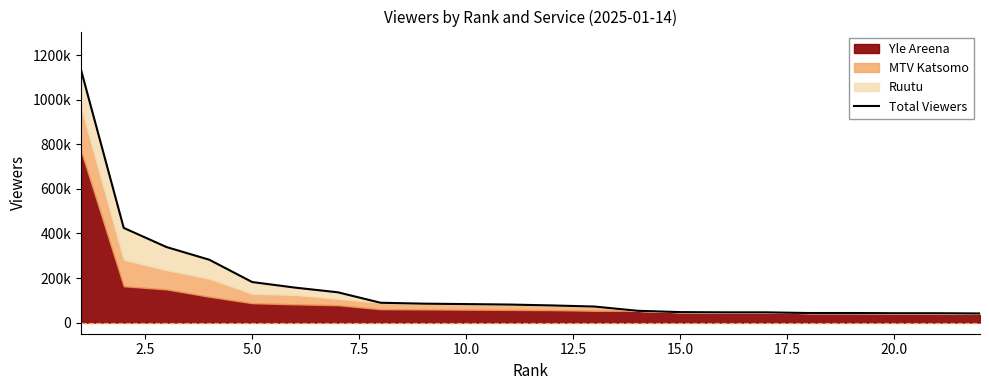

What value does the data have at 17.5?

89000